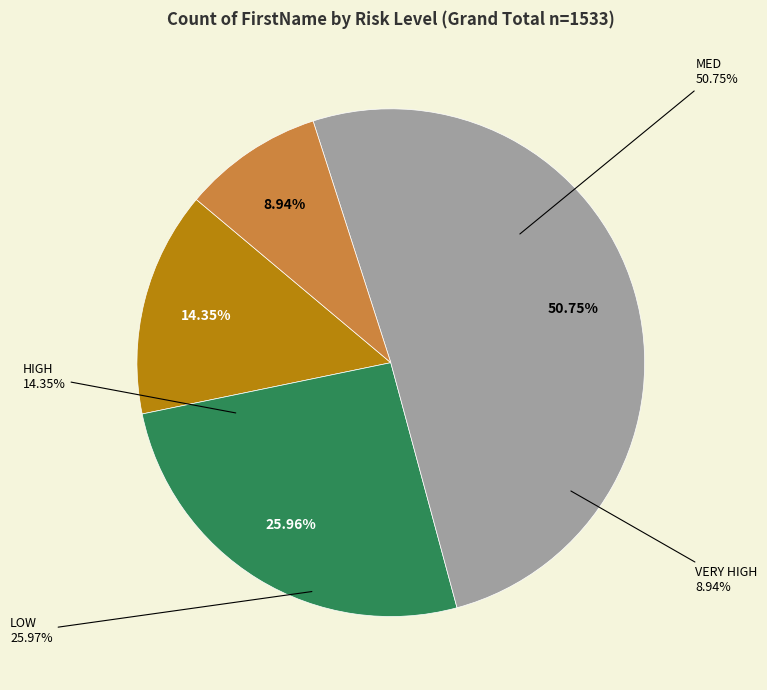

What is the ratio of the value at LOW to the value at HIGH?

1.8